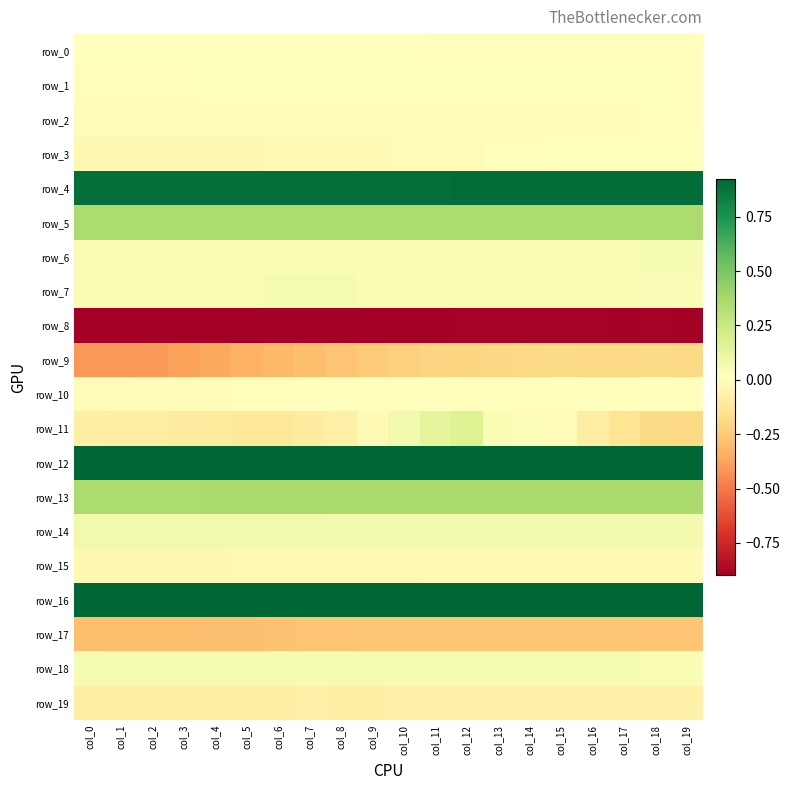

At which label does row_1 reach its peak?

col_7